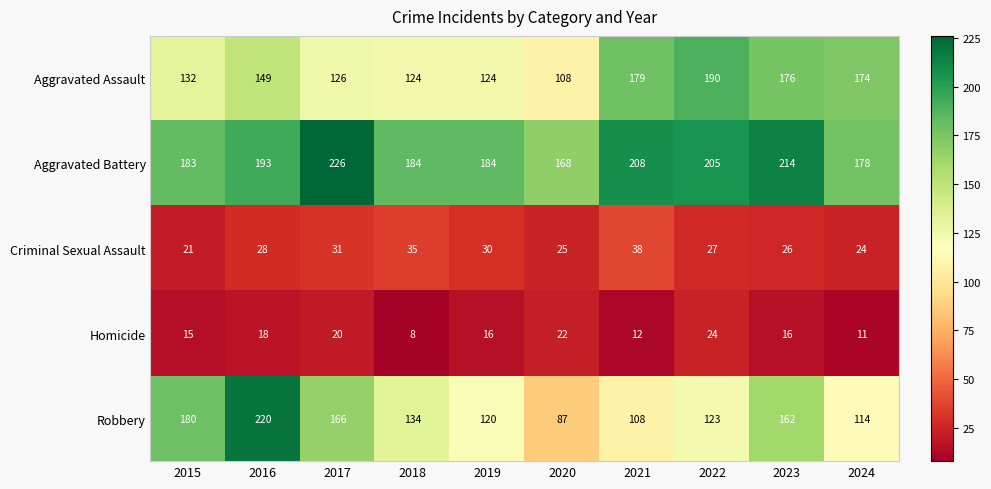

List the series in order of their peak value, lowest first.

Homicide, Criminal Sexual Assault, Aggravated Assault, Robbery, Aggravated Battery